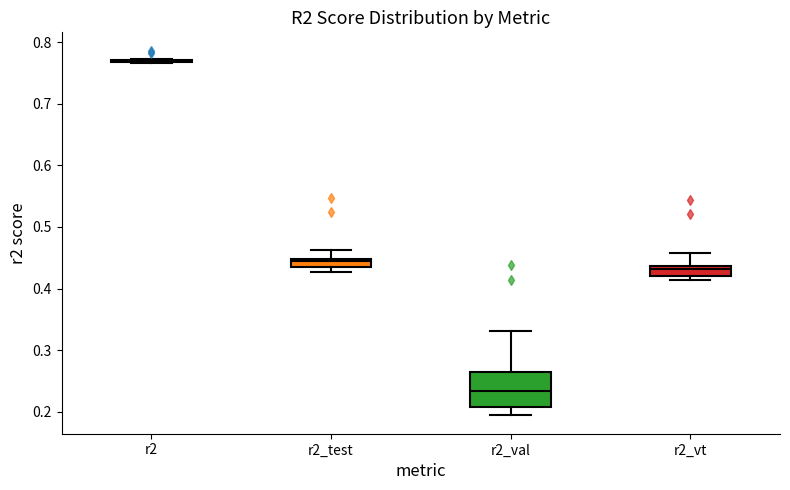

Comparing the boxes themselves (not the whiskers), which one is the tallest?

r2_val